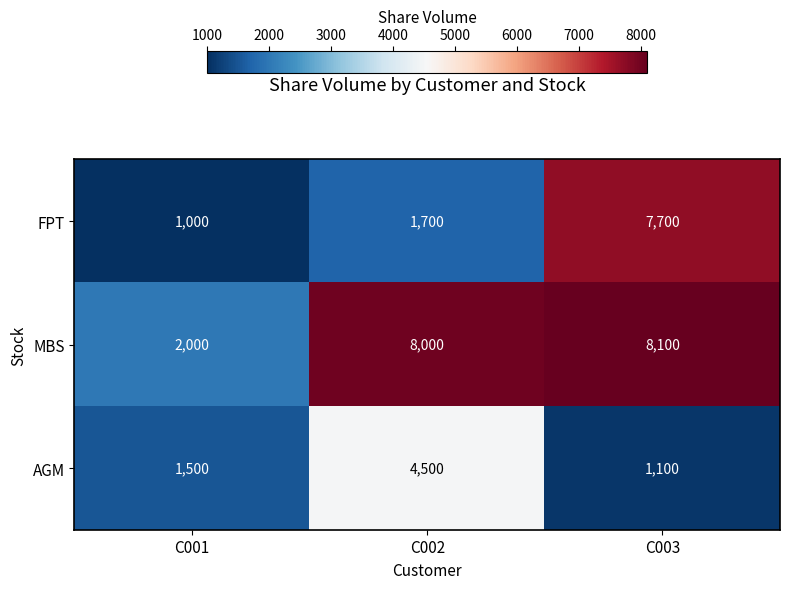

Reading left to right, what are all the values shown in this chart?

FPT: C001=1000	C002=1700	C003=7700
MBS: C001=2000	C002=8000	C003=8100
AGM: C001=1500	C002=4500	C003=1100